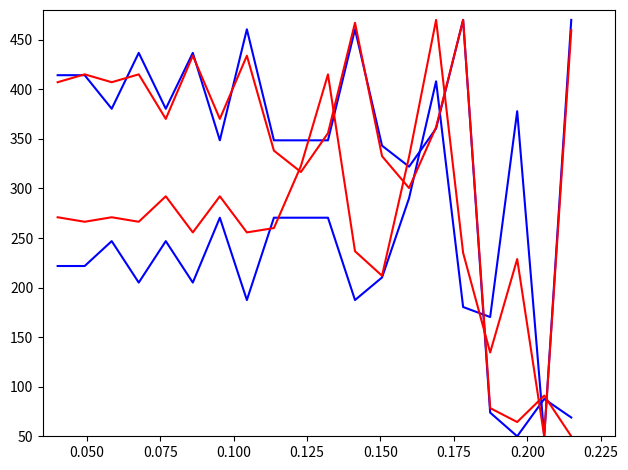

Is this an area chart (filled region under the line)?

No